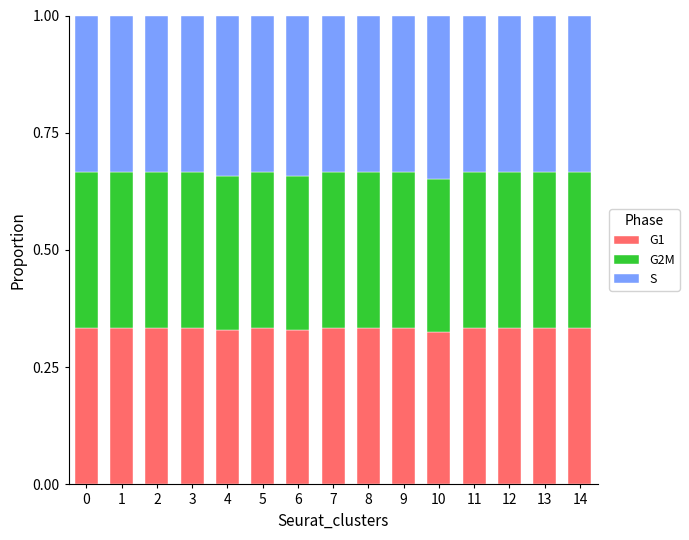

How many data points does each series have?

15